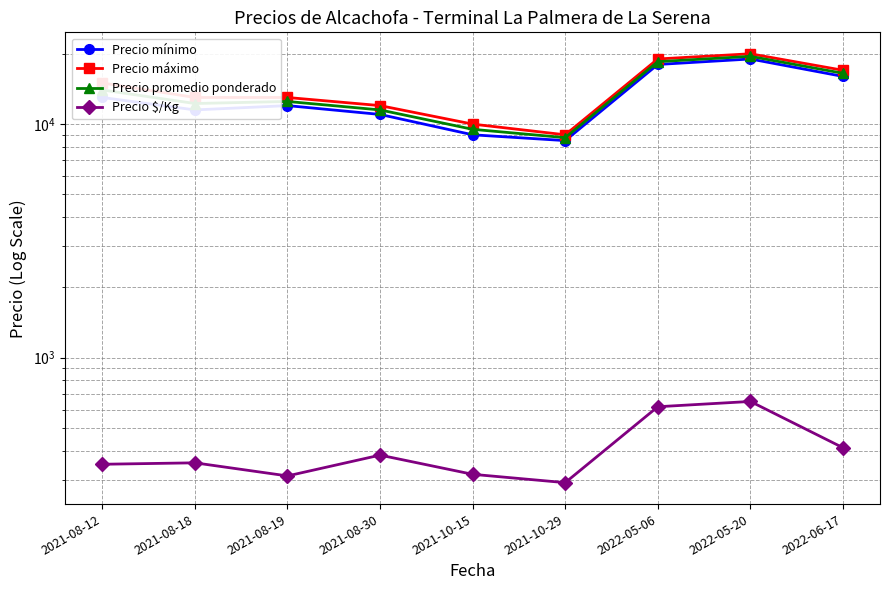

At which label does Precio máximo first exceed 13000?

2021-08-12